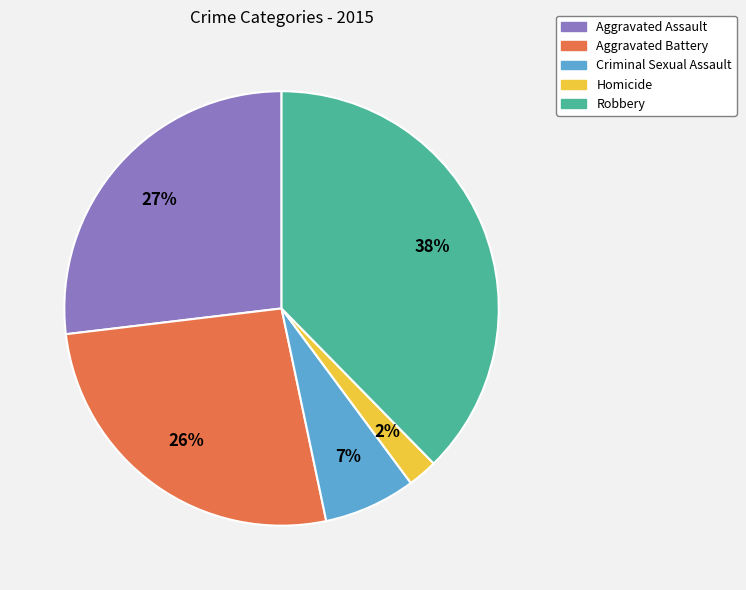

To the nearest percent, what is the difference between the Homicide and Aggravated Battery slice percentages?

24%